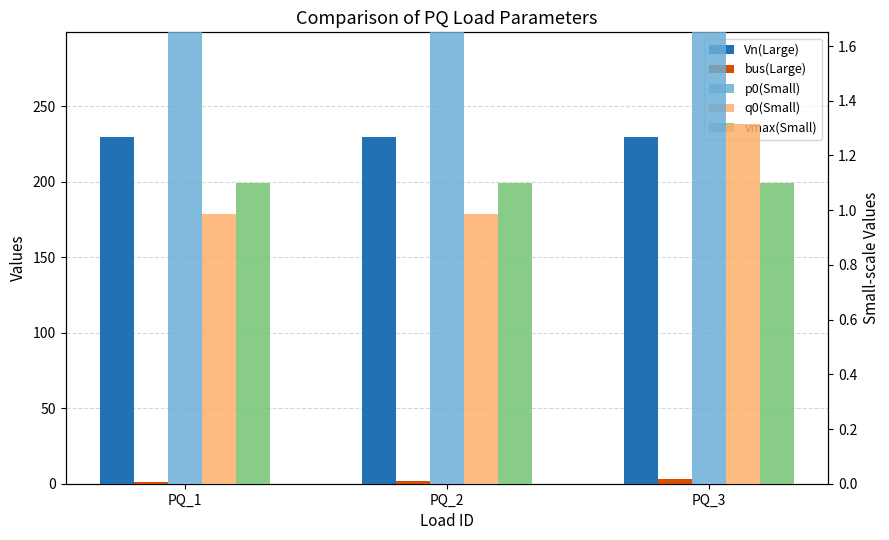

Does the chart contain stacked bars?

No